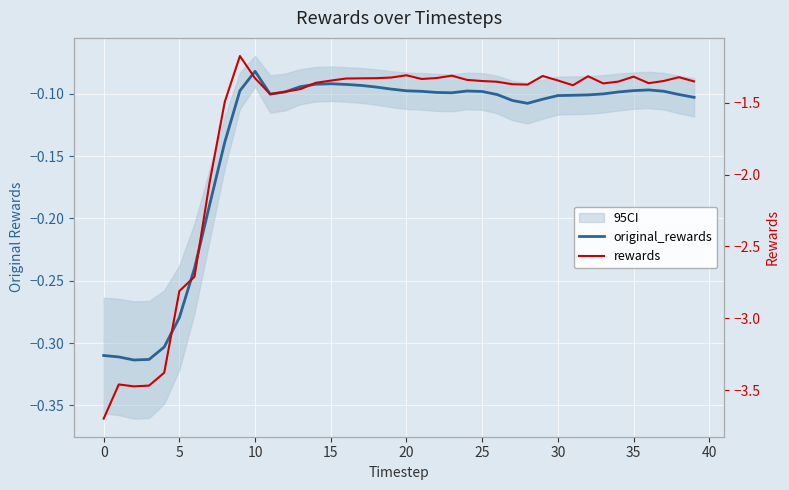

Which series has the largest range (max minus min)?

rewards